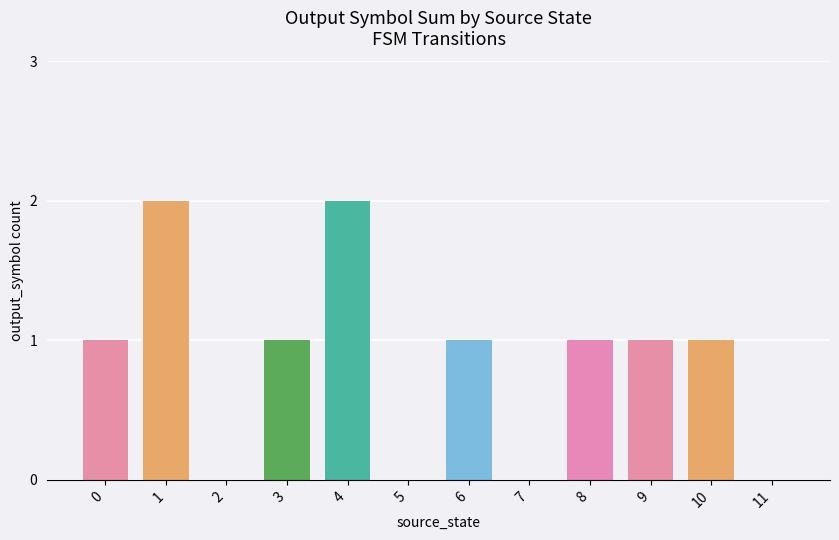

What is the ratio of the value at 3 to the value at 9?

1.0